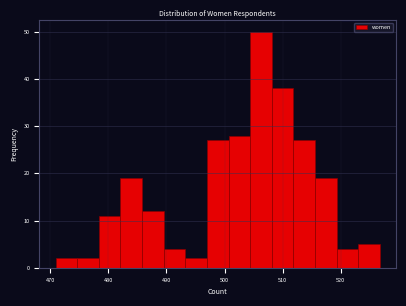

Read against the x-axis, roughly where is the centre of the tallest bar?

506